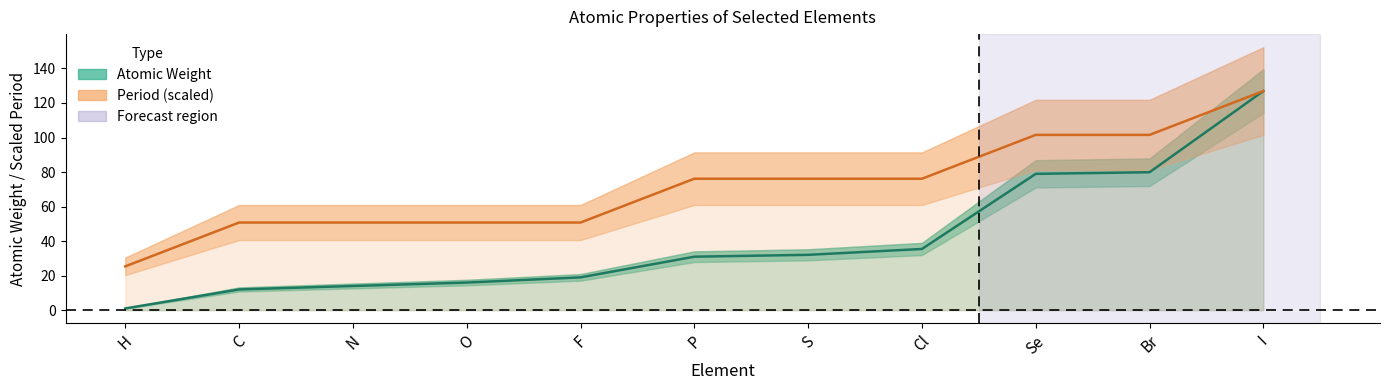

Reading left to right, list all the values displayed in this chart.

Atomic Number: H=1.0	C=12.0	N=14.0	O=16.0	F=19.0	P=31.0	S=32.1	Cl=35.5	Se=79.0	Br=79.9	I=126.9
Period: H=25.4	C=50.8	N=50.8	O=50.8	F=50.8	P=76.1	S=76.1	Cl=76.1	Se=101.5	Br=101.5	I=126.9